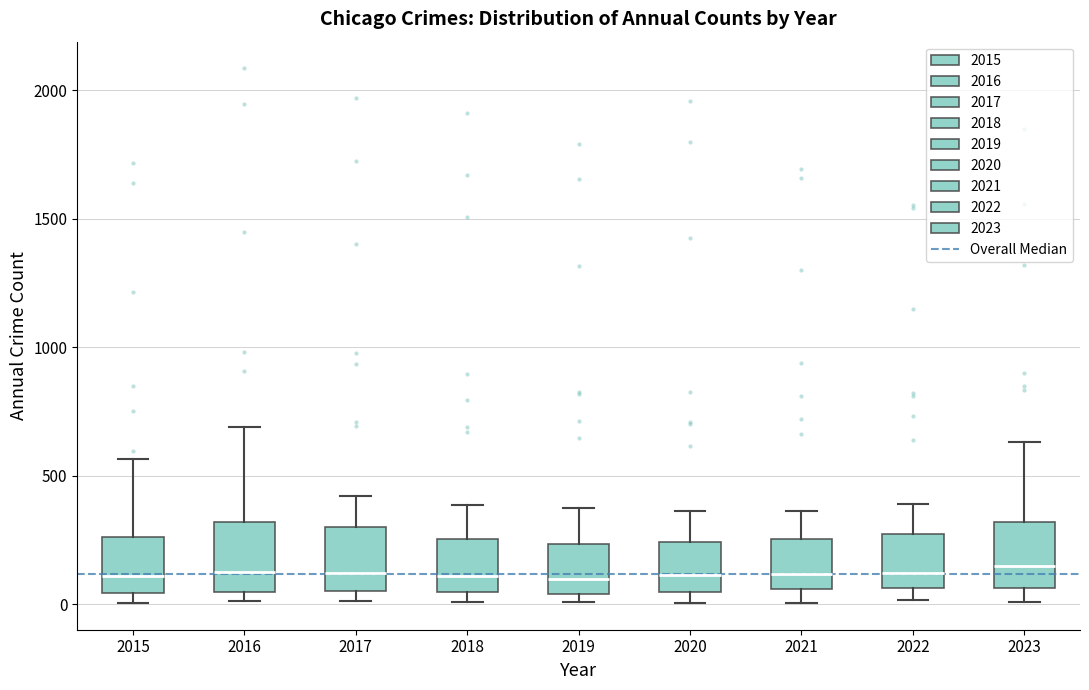

Reading left to right, transcribe this box plot: for each box, give where its median line is, the range the box spans, and where its two whiskers end, as read against the y-axis. The values are not printed on the chart, so give them approximately, as read against the axis.

2015: median 100, box 50 to 250, whiskers 0 to 550
2016: median 150, box 50 to 300, whiskers 0 to 700
2017: median 100, box 50 to 300, whiskers 0 to 400
2018: median 100, box 50 to 250, whiskers 0 to 400
2019: median 100, box 50 to 250, whiskers 0 to 400
2020: median 100, box 50 to 250, whiskers 0 to 350
2021: median 100, box 50 to 250, whiskers 0 to 350
2022: median 100, box 50 to 250, whiskers 0 to 400
2023: median 150, box 50 to 300, whiskers 0 to 650